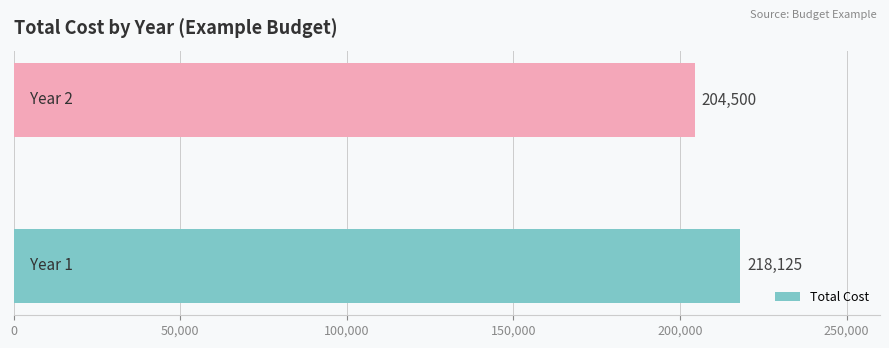

Reading bottom to top, list all the values displayed in this chart.

218125	204500